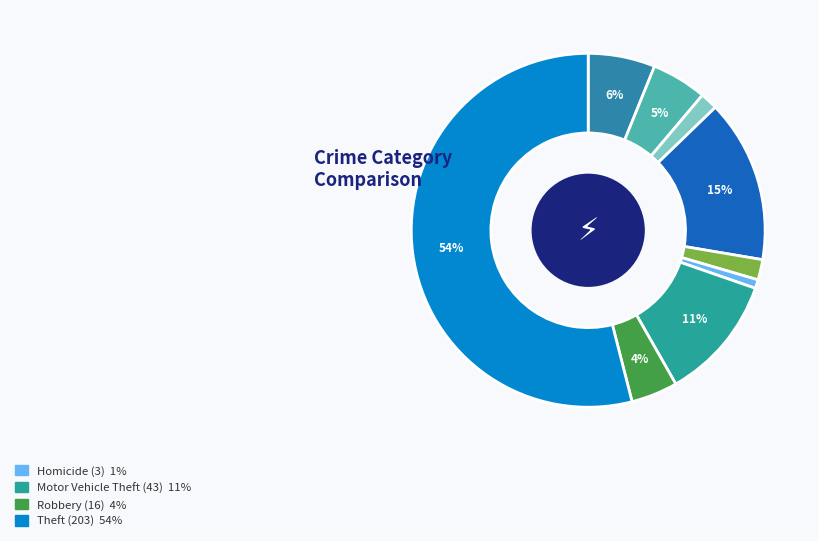

What is the largest slice in the pie chart?

Theft